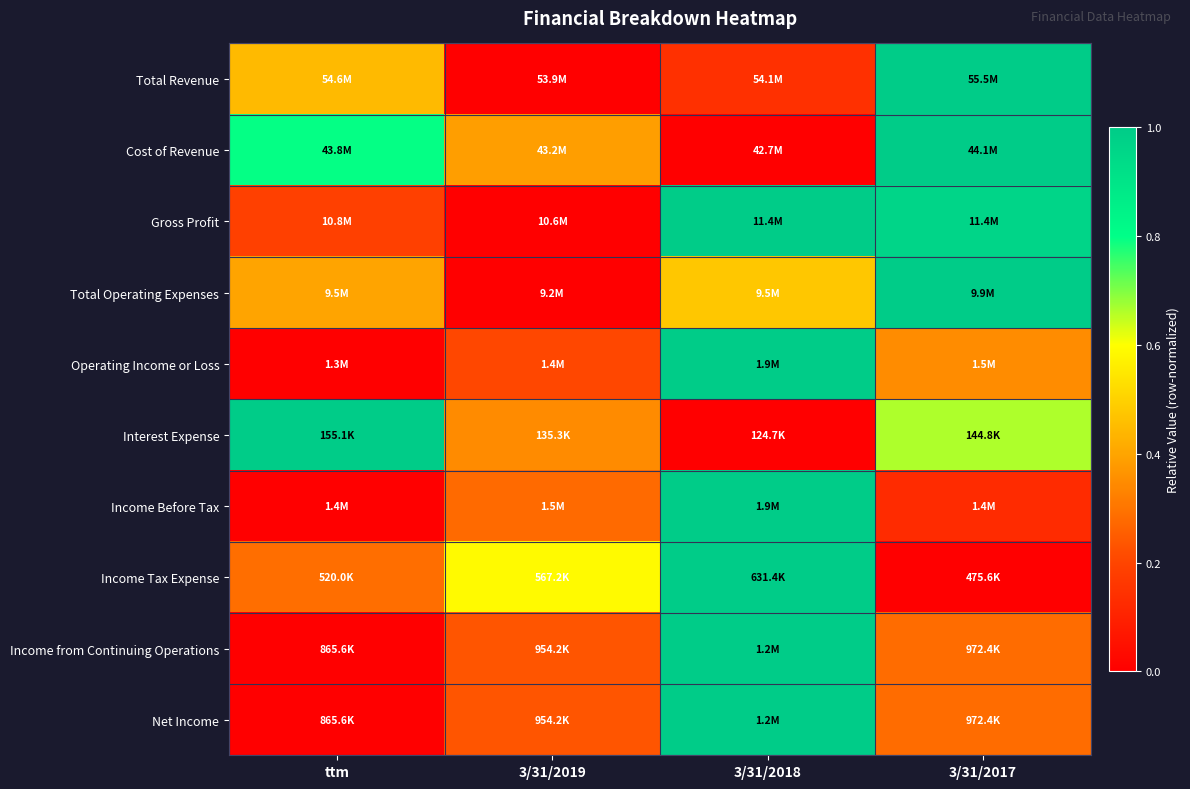

Reading left to right, what are all the values shown in this chart?

Total Revenue: ttm=0.4	3/31/2019=0.0	3/31/2018=0.1	3/31/2017=1.0
Cost of Revenue: ttm=0.8	3/31/2019=0.4	3/31/2018=0.0	3/31/2017=1.0
Gross Profit: ttm=0.2	3/31/2019=0.0	3/31/2018=1.0	3/31/2017=1.0
Total Operating Expenses: ttm=0.4	3/31/2019=0.0	3/31/2018=0.5	3/31/2017=1.0
Operating Income or Loss: ttm=0.0	3/31/2019=0.2	3/31/2018=1.0	3/31/2017=0.3
Interest Expense: ttm=1.0	3/31/2019=0.3	3/31/2018=0.0	3/31/2017=0.7
Income Before Tax: ttm=0.0	3/31/2019=0.3	3/31/2018=1.0	3/31/2017=0.1
Income Tax Expense: ttm=0.3	3/31/2019=0.6	3/31/2018=1.0	3/31/2017=0.0
Income from Continuing Operations: ttm=0.0	3/31/2019=0.2	3/31/2018=1.0	3/31/2017=0.3
Net Income: ttm=0.0	3/31/2019=0.2	3/31/2018=1.0	3/31/2017=0.3